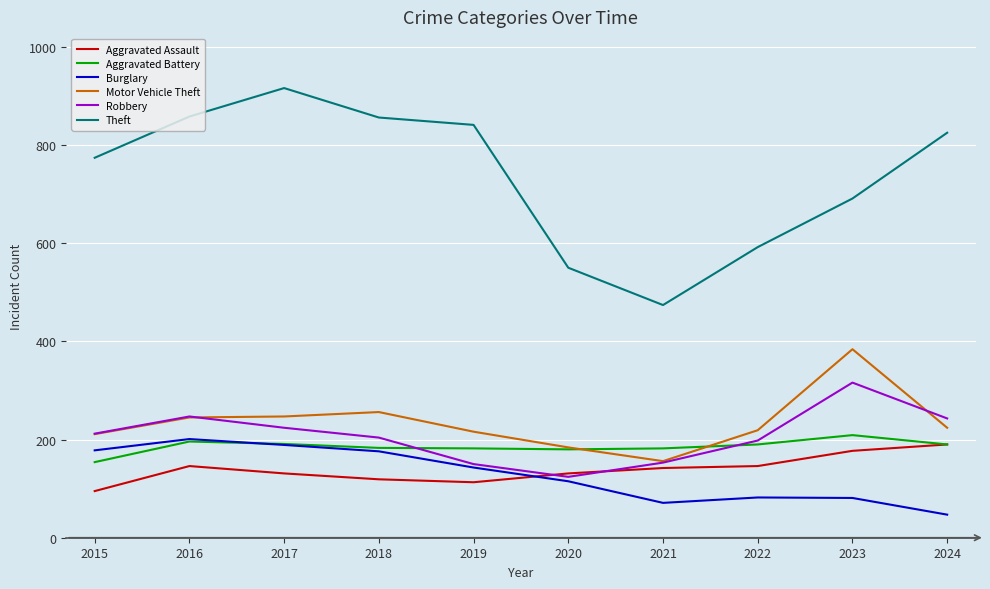

How many lines are shown in the chart?

6